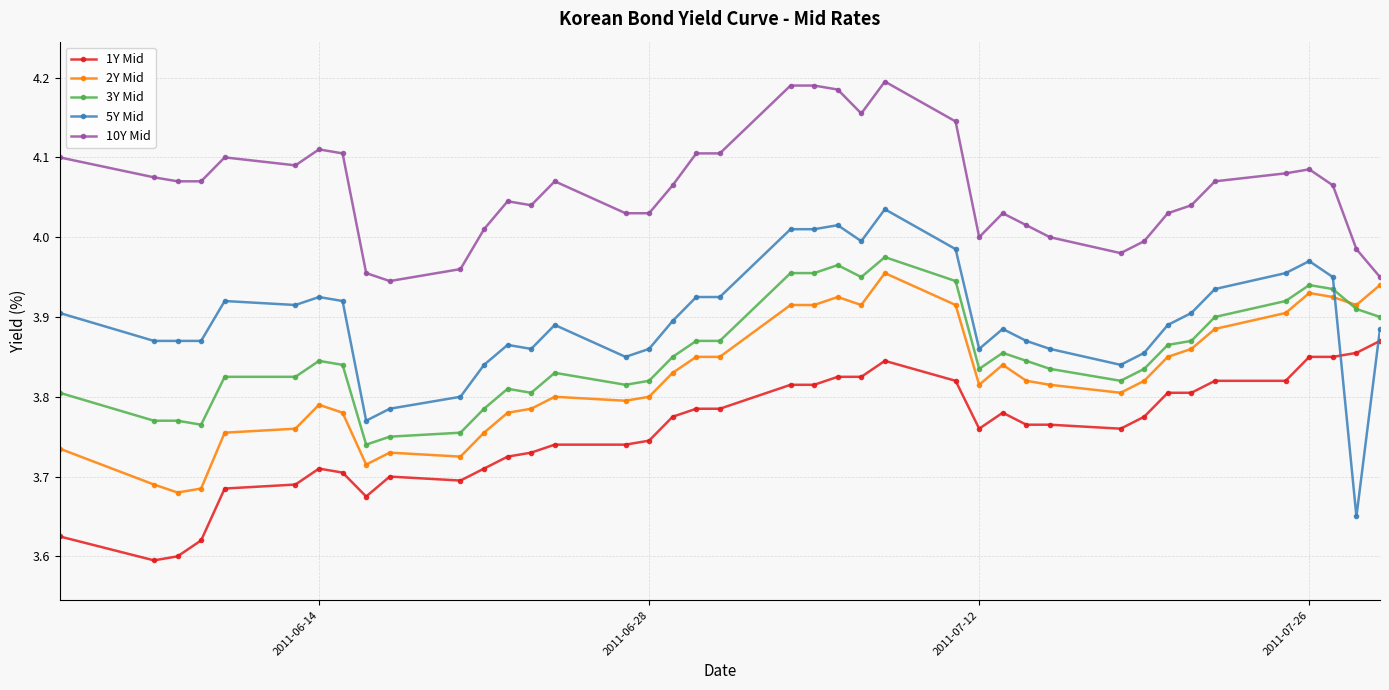

Which series has the largest range (max minus min)?

5Y Mid